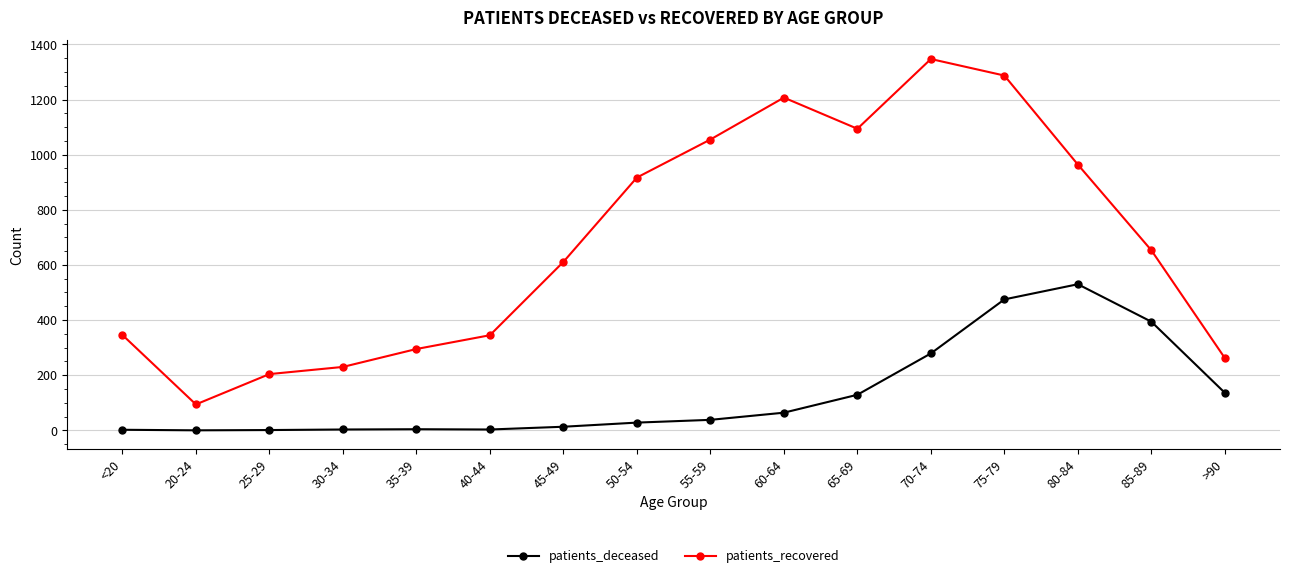

At which label does patients_recovered first exceed 653?

50-54